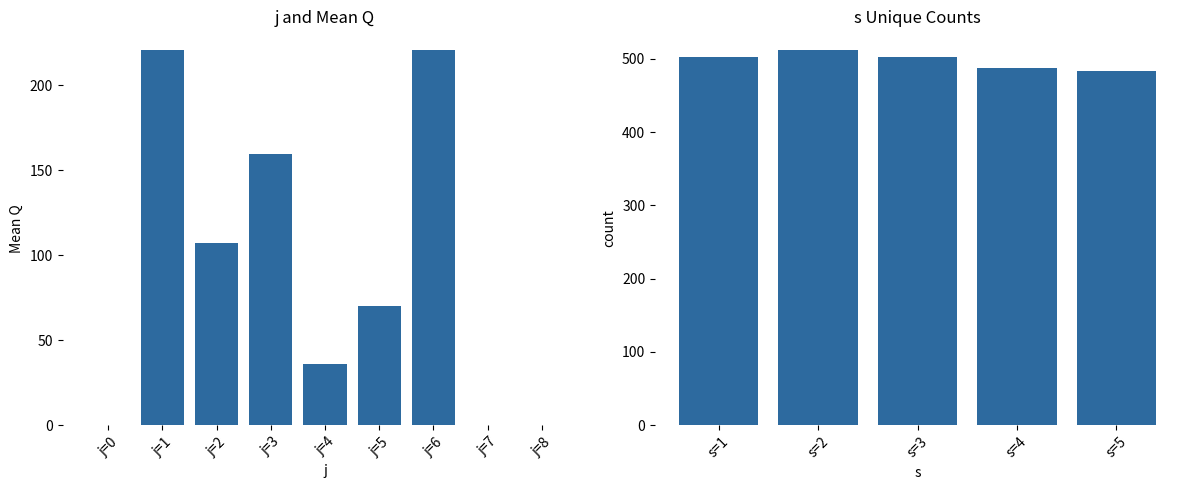

List the labels in order of value, largest first.

j=1, j=6, j=3, j=2, j=5, j=4, j=0, j=7, j=8